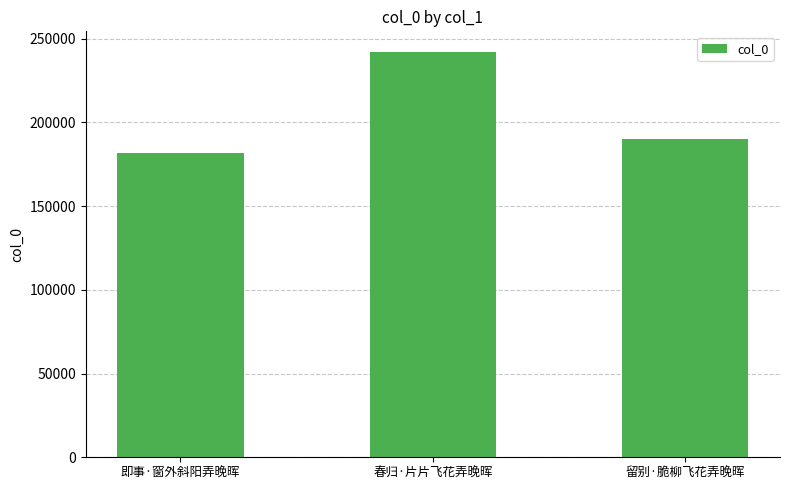

Rank the categories by value from highest to lowest.

春归·片片飞花弄晚晖, 留别·脆柳飞花弄晚晖, 即事·窗外斜阳弄晚晖